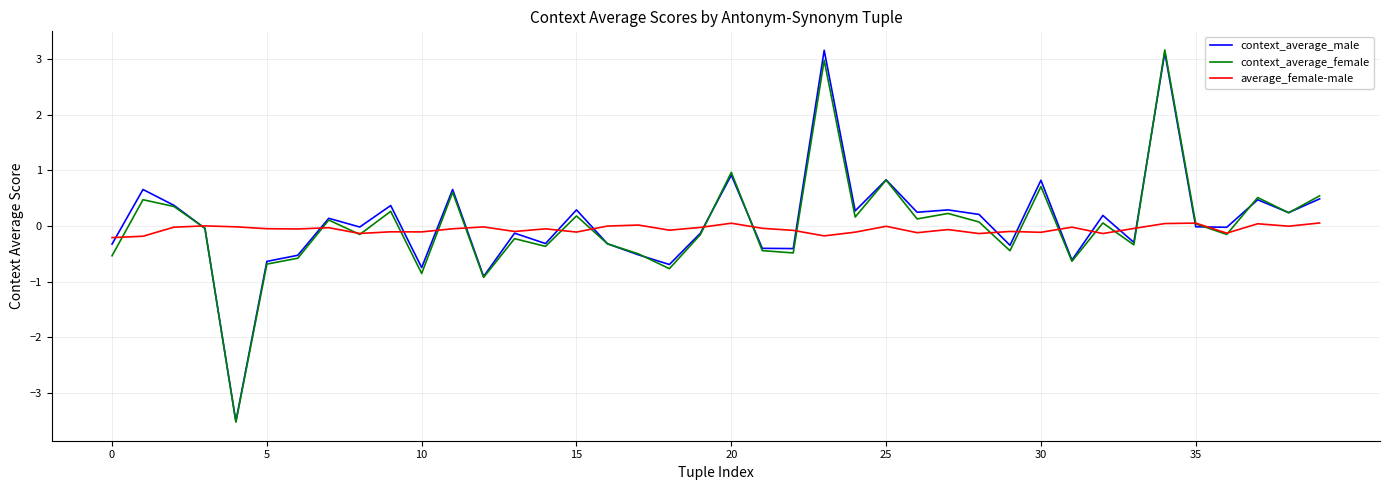

How many series are shown in this chart?

3